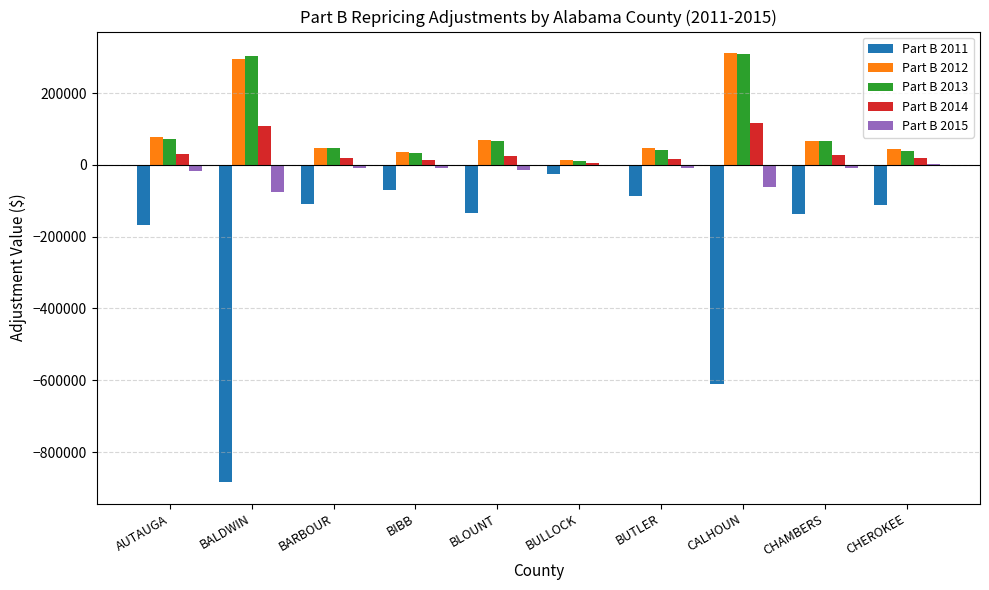

What is the difference between the Part B 2013 values at AUTAUGA and CALHOUN?

238295.8